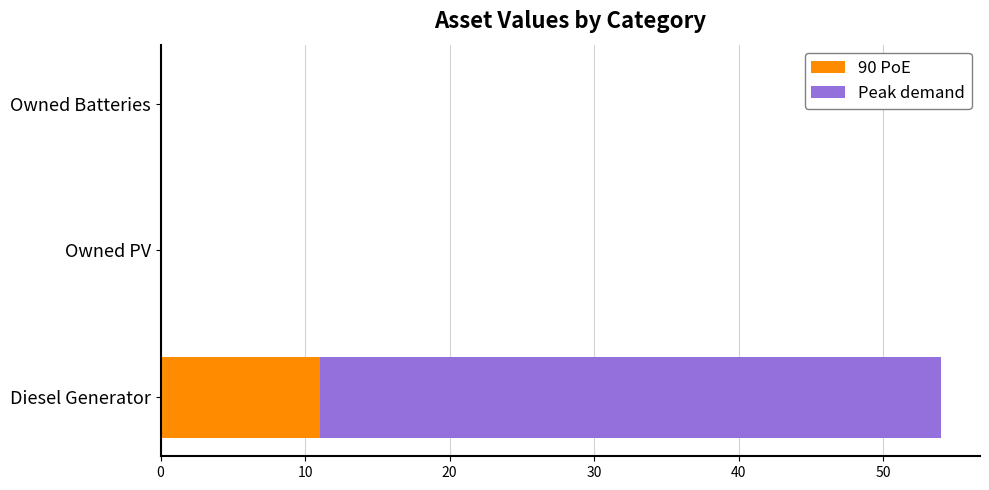

Which category has the highest value in the 90 PoE series?

Diesel Generator